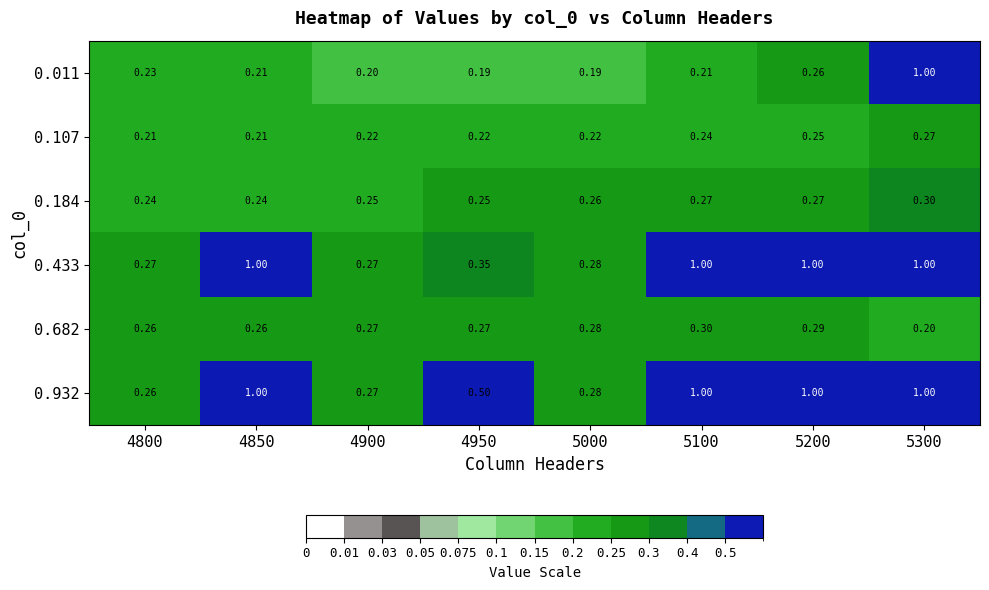

Is the value of 0.107 at 5100 greater than the value of 0.433 at 4950?

No